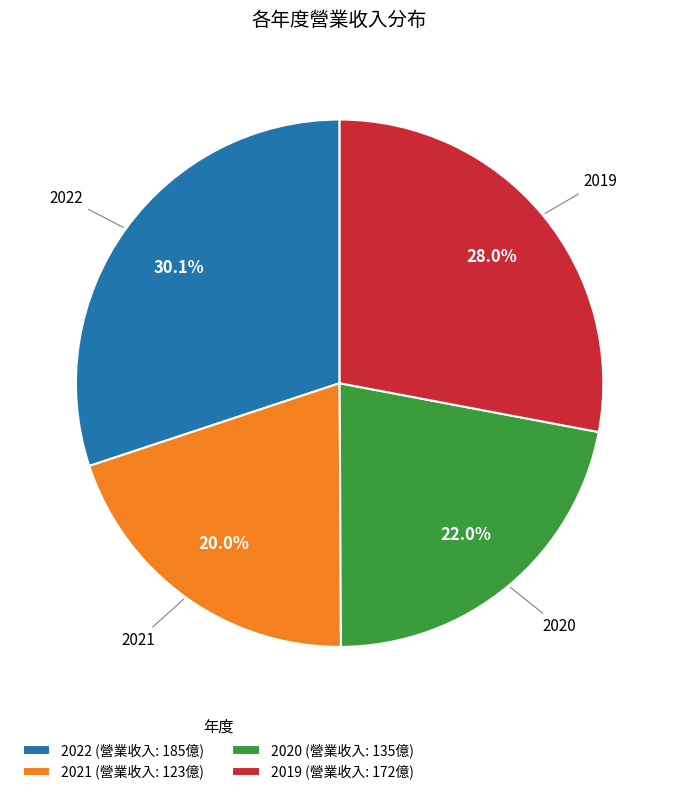

Does 2021 account for over 50% of the chart?

No